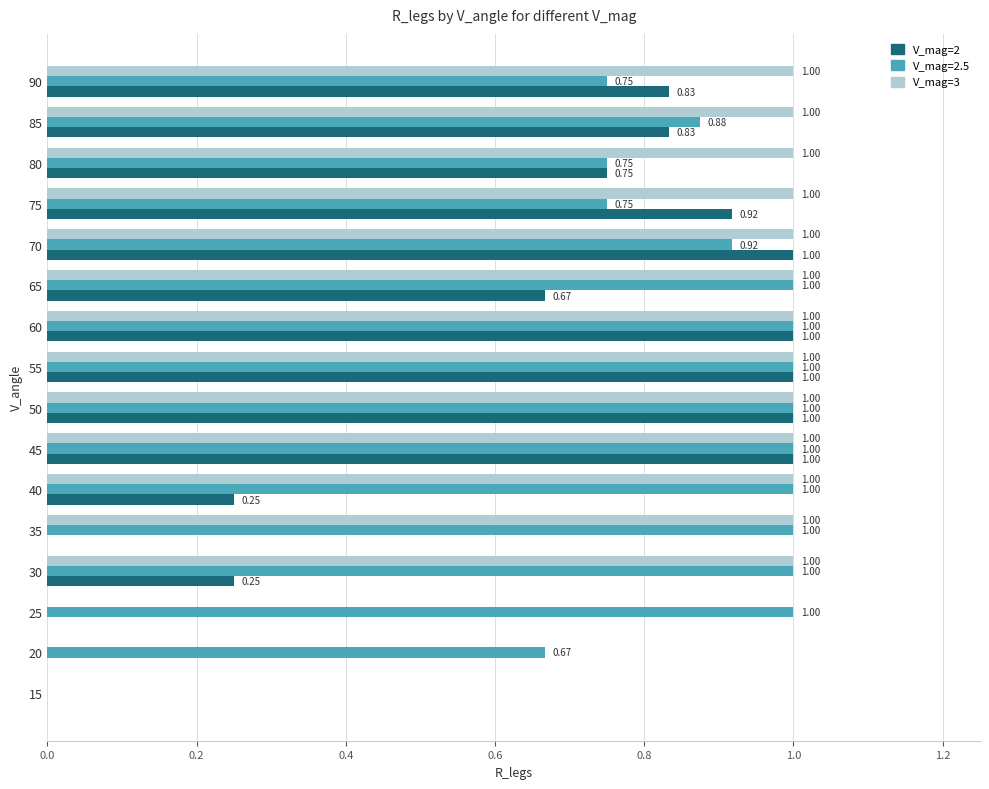

What is the total value across all series at 80?

2.5